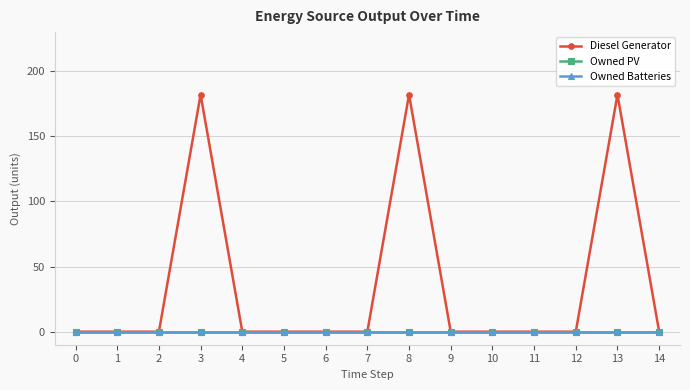

Count the number of data series in this chart.

3